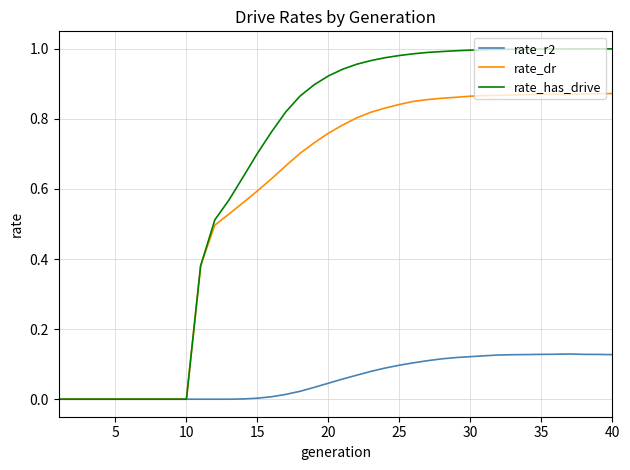

List the series in order of their overall mean, highest first.

rate_has_drive, rate_dr, rate_r2